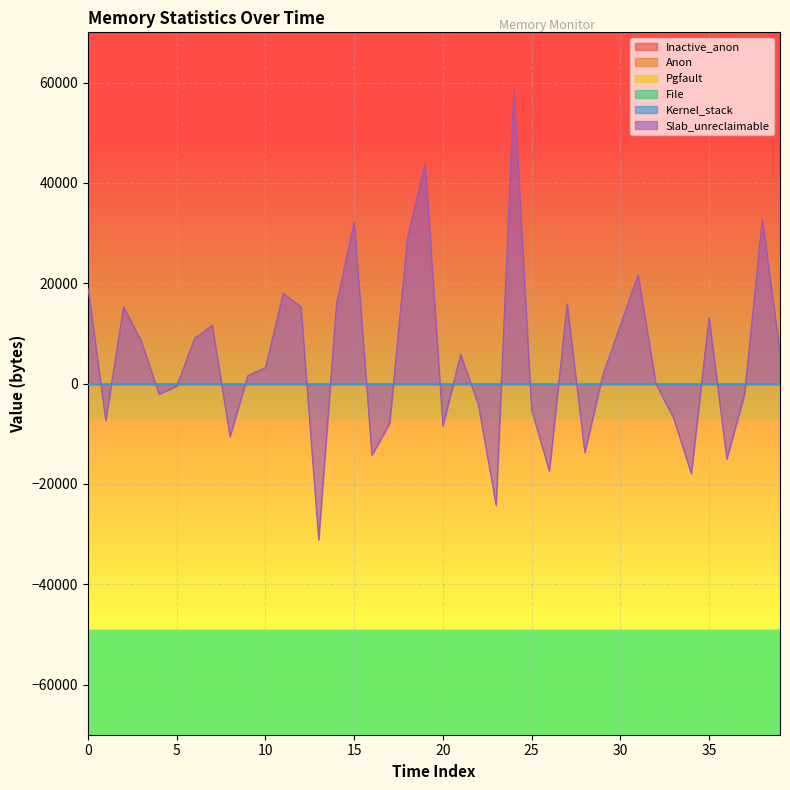

Reading left to right, list all the values displayed in this chart.

Inactive_anon: 0=0	1=0	2=0	3=0	4=0	5=0	6=0	7=0	8=0	9=0	10=0	11=0	12=0	13=0	14=0	15=0	16=0	17=0	18=0	19=0	20=0	21=0	22=0	23=0	24=0	25=0	26=0	27=0	28=0	29=0	30=0	31=0	32=0	33=0	34=0	35=0	36=0	37=0	38=0	39=0
Anon: 0=0	1=0	2=0	3=0	4=0	5=0	6=0	7=0	8=0	9=0	10=0	11=0	12=0	13=0	14=0	15=0	16=0	17=0	18=0	19=0	20=0	21=0	22=0	23=0	24=0	25=0	26=0	27=0	28=0	29=0	30=0	31=0	32=0	33=0	34=0	35=0	36=0	37=0	38=0	39=0
Pgfault: 0=0	1=0	2=0	3=0	4=0	5=0	6=0	7=0	8=0	9=0	10=0	11=0	12=0	13=0	14=0	15=0	16=0	17=0	18=0	19=0	20=0	21=0	22=0	23=0	24=0	25=0	26=0	27=0	28=0	29=0	30=0	31=0	32=0	33=0	34=0	35=0	36=0	37=0	38=0	39=0
File: 0=0	1=0	2=0	3=0	4=0	5=0	6=0	7=0	8=0	9=0	10=0	11=0	12=0	13=0	14=0	15=0	16=0	17=0	18=0	19=0	20=0	21=0	22=0	23=0	24=0	25=0	26=0	27=0	28=0	29=0	30=0	31=0	32=0	33=0	34=0	35=0	36=0	37=0	38=0	39=0
Kernel_stack: 0=0	1=0	2=0	3=0	4=0	5=0	6=0	7=0	8=0	9=0	10=0	11=0	12=0	13=0	14=0	15=0	16=0	17=0	18=0	19=0	20=0	21=0	22=0	23=0	24=0	25=0	26=0	27=0	28=0	29=0	30=0	31=0	32=0	33=0	34=0	35=0	36=0	37=0	38=0	39=0
Slab_unreclaimable: 0=19008	1=-7392	2=15312	3=8448	4=-2112	5=-528	6=8976	7=11616	8=-10560	9=1584	10=3168	11=17952	12=15312	13=-31152	14=15840	15=32208	16=-14256	17=-7920	18=29040	19=43824	20=-8448	21=5808	22=-4224	23=-24288	24=58608	25=-5280	26=-17424	27=15840	28=-13728	29=1584	30=11616	31=21648	32=0	33=-6864	34=-17952	35=13200	36=-15048	37=-2112	38=32736	39=6072